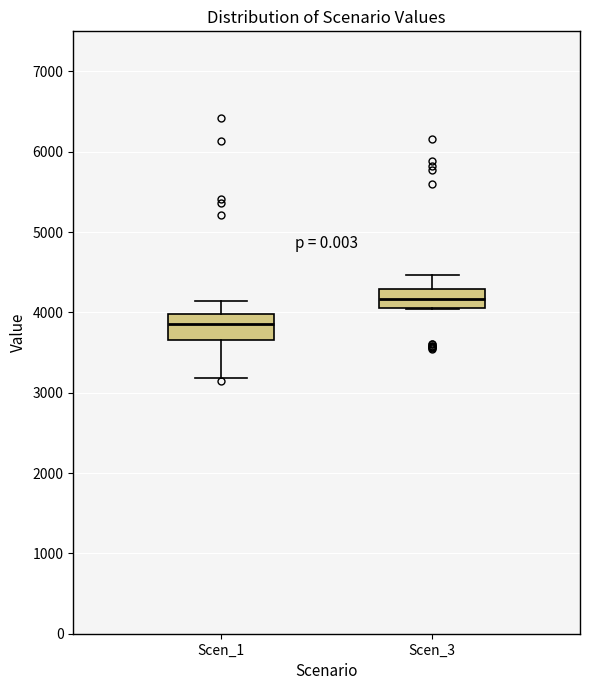

Which box has the lowest median line?

Scen_1